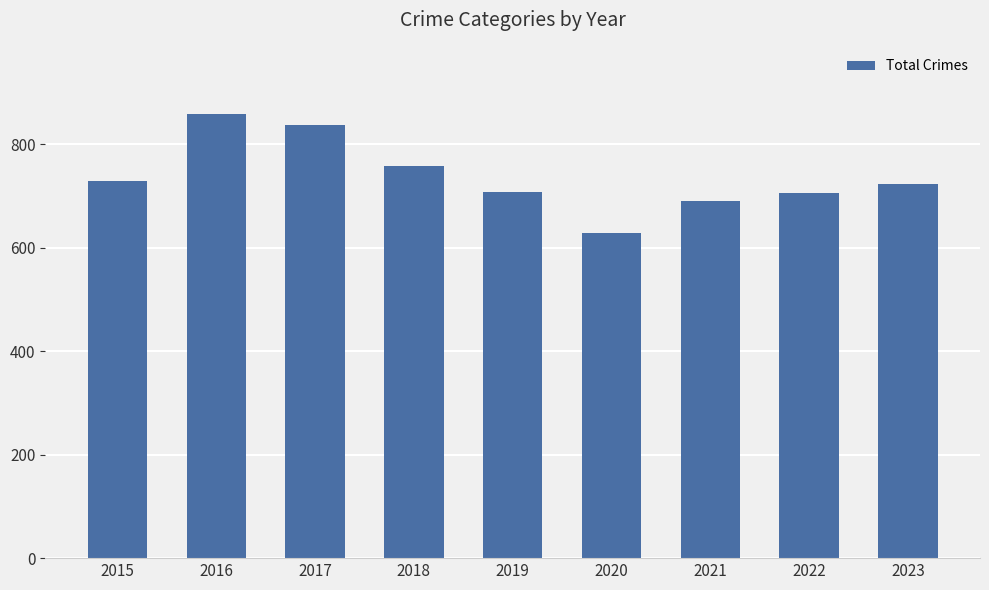

Read the value at 2023, to the nearest 5.

720